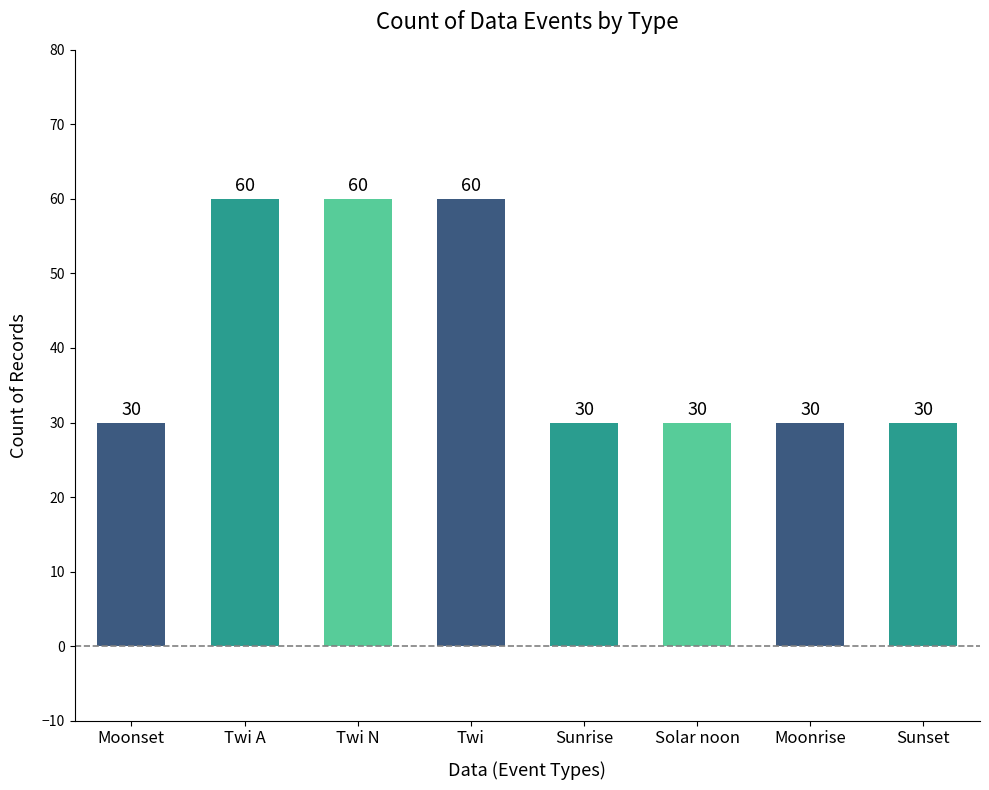

Reading right to left, extract all data points from this chart.

30	30	30	30	60	60	60	30